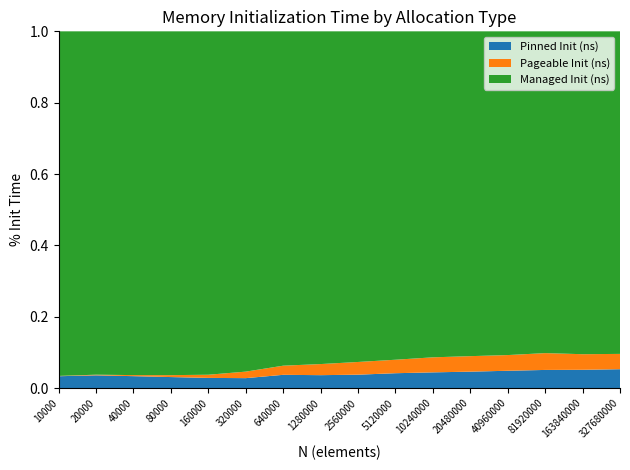

Reading left to right, what are all the values shown in this chart?

Pinned Init (ns): 10000=573530	20000=632685	40000=627320	80000=641975	160000=672180	320000=784350	640000=1442255	1280000=2346600	2560000=4150675	5120000=8486040	10240000=17177980	20480000=35168440	40960000=73484465	81920000=154189110	163840000=310214740	327680000=638899740
Pageable Init (ns): 10000=14590	20000=31645	40000=55535	80000=111985	160000=208640	320000=513680	640000=992140	1280000=2014180	2560000=3931925	5120000=7685565	10240000=16417960	20480000=33150150	40960000=66569700	81920000=142742365	163840000=264277375	327680000=518350585
Managed Init (ns): 10000=16654945	20000=17028085	40000=18073765	80000=20022195	160000=22655310	320000=26820610	640000=36334250	1280000=60399290	2560000=102321475	5120000=187319005	10240000=355993380	20480000=694838775	40960000=1373319900	81920000=2732287505	163840000=5472921800	327680000=10916693390